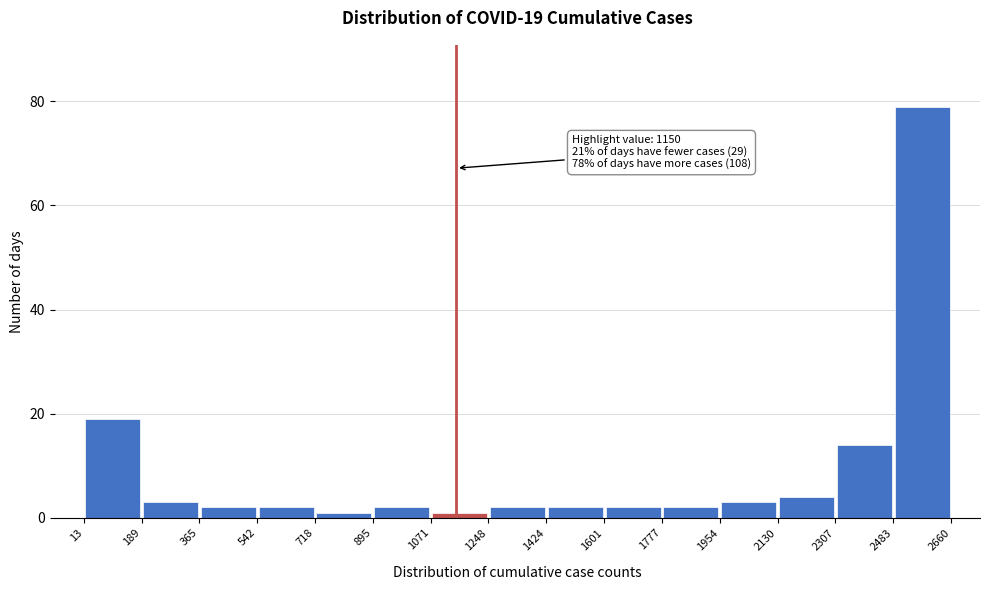

Which range on the x-axis has the tallest bar?

2483 to 2660